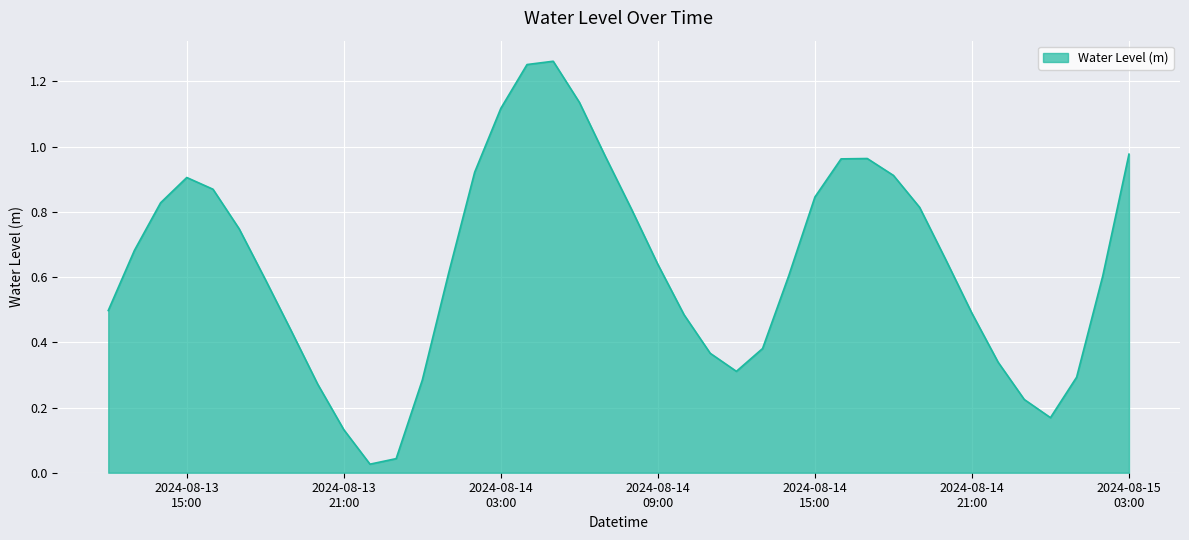

What is the difference between the maximum and minimum values?

1.2